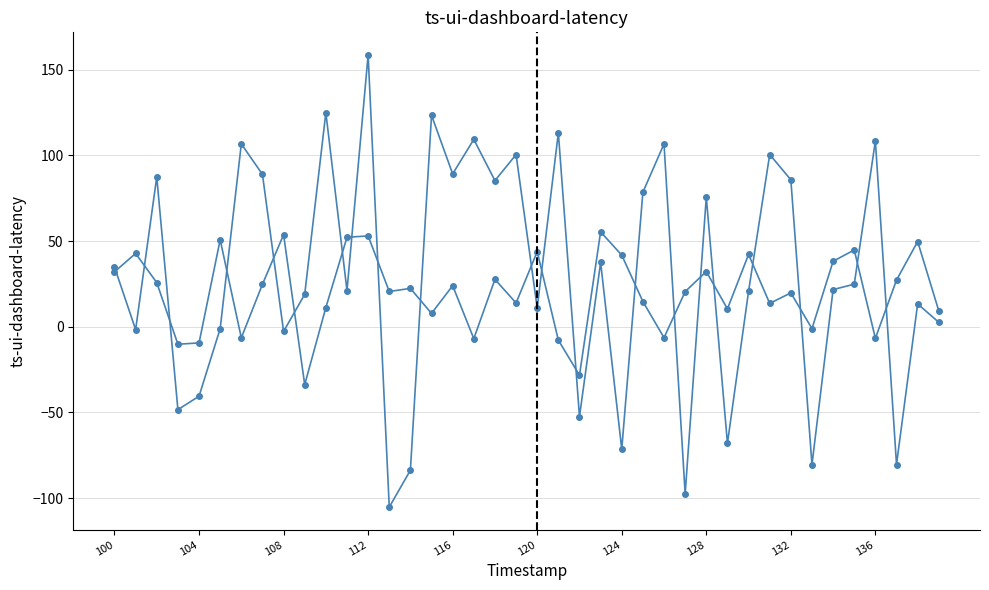

How many data points does each series have?

40